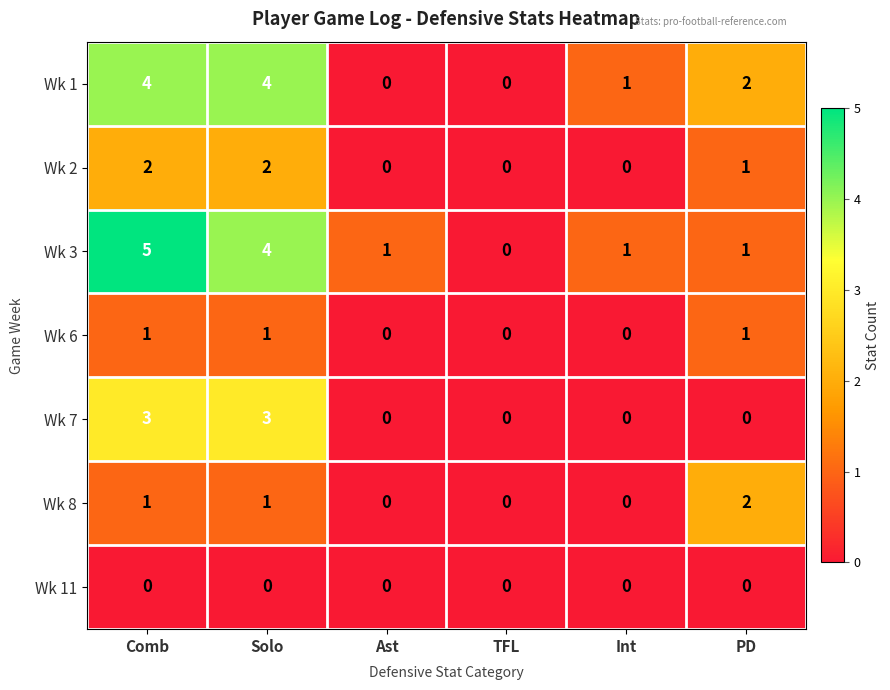

How many values in the Wk 2 series are below 1?

3